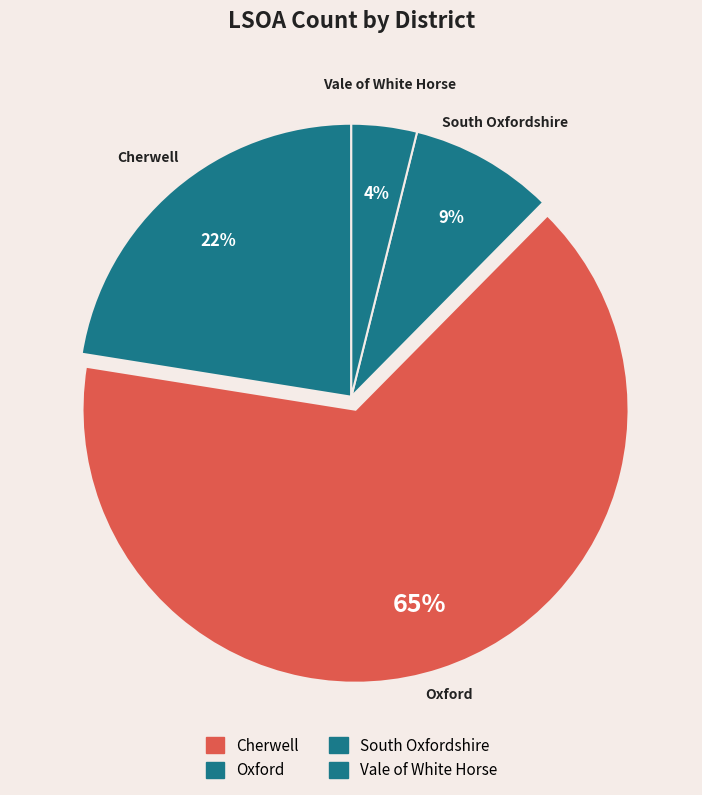

What is the total percentage of Oxford and Cherwell?

87.6%